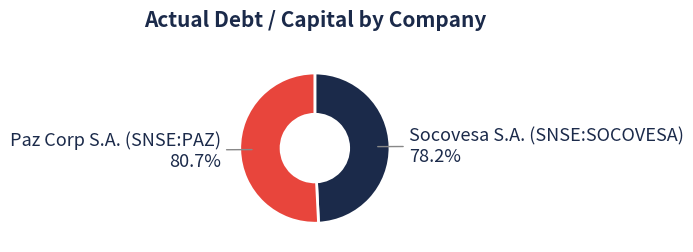

Which category accounts for the majority?

Paz Corp S.A. (SNSE:PAZ)